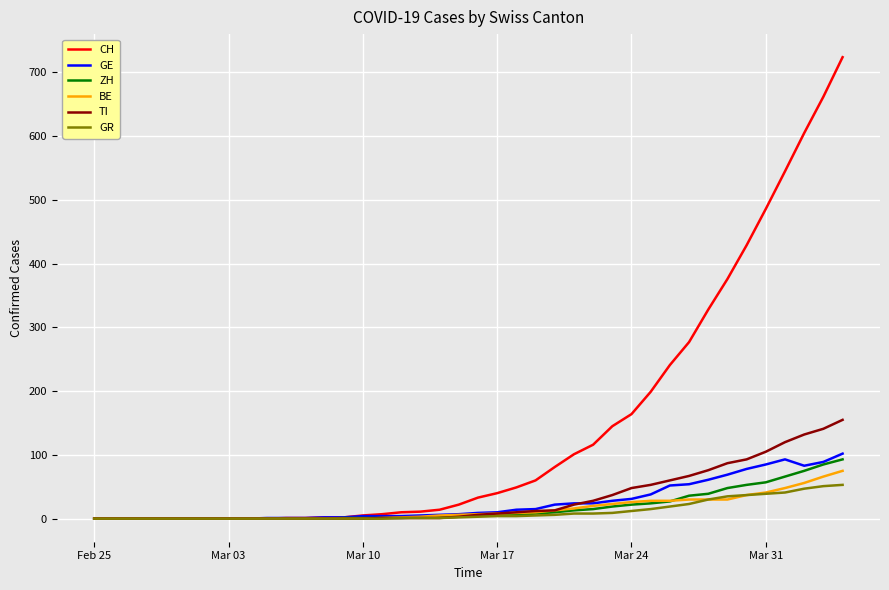

Which series has the widest spread of values?

CH